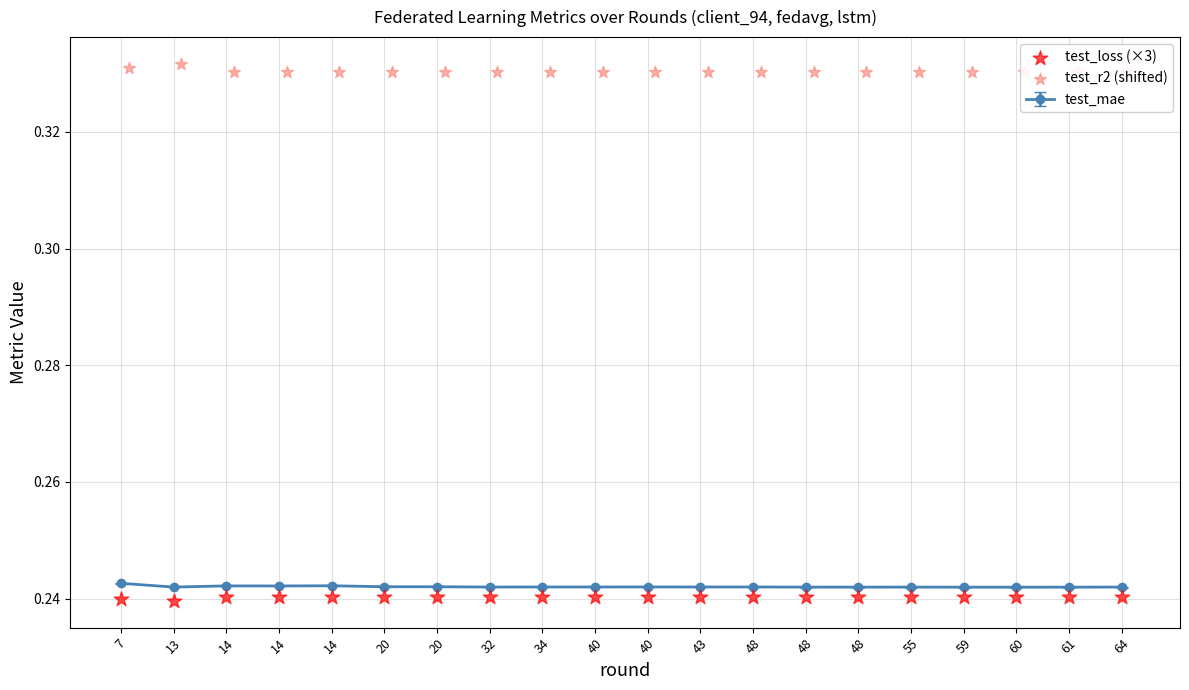

Which series reaches the maximum Y coordinate?

test_r2 (shifted)